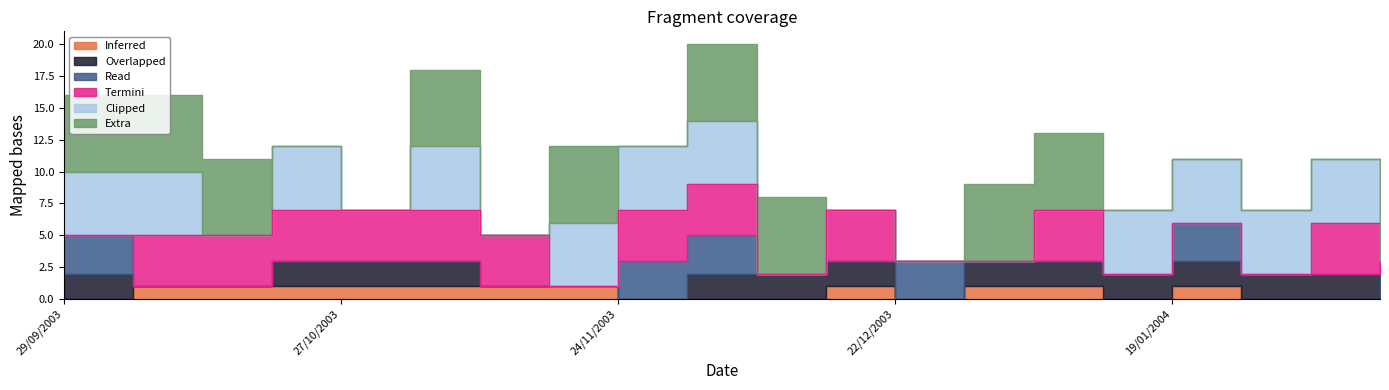

At 22/12/2003, list the series in order from largest to smallest.

2, 0, 1, 3, 4, 5